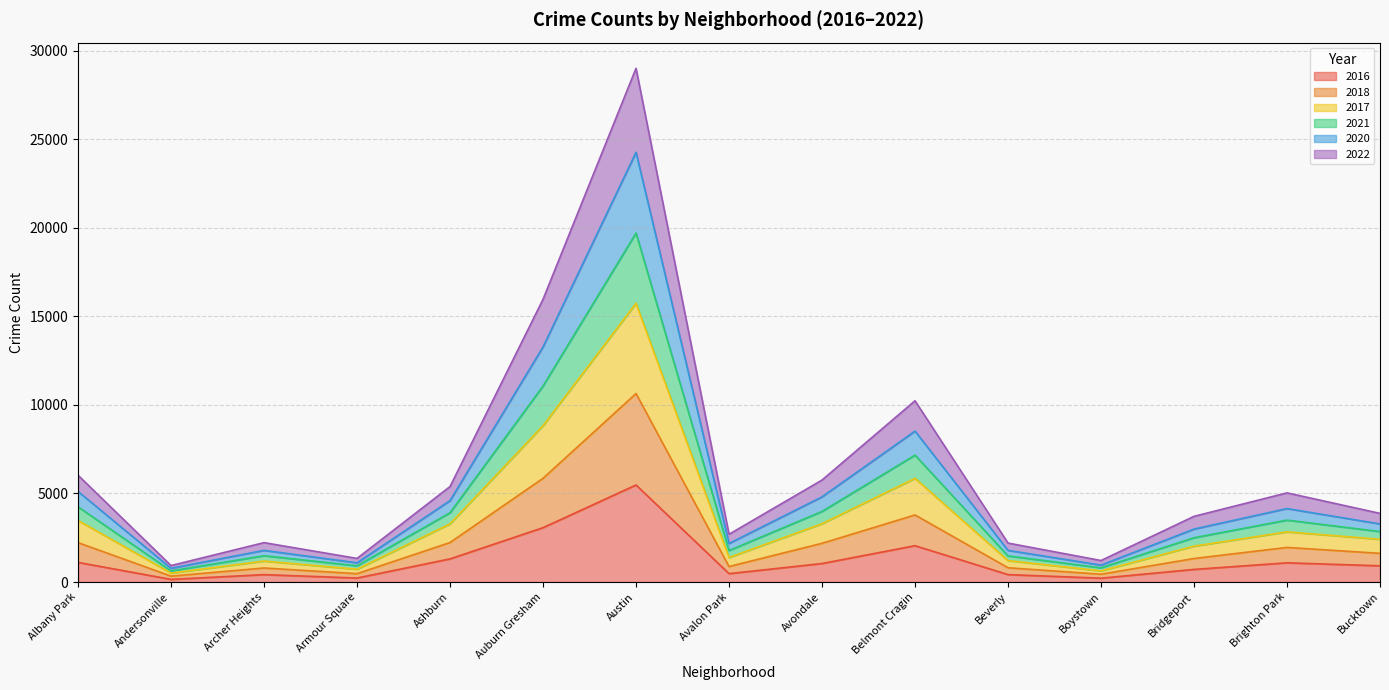

Where is 2016 nearest to the value 2816?

Auburn Gresham